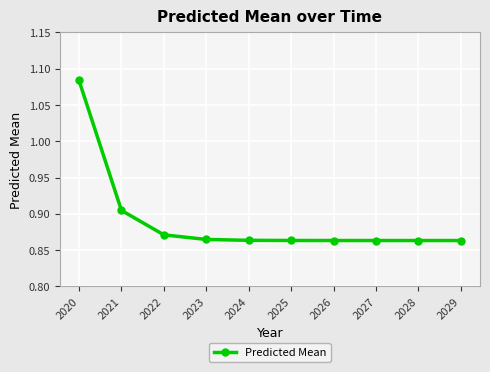

At which category does the chart reach its peak across all series?

2020